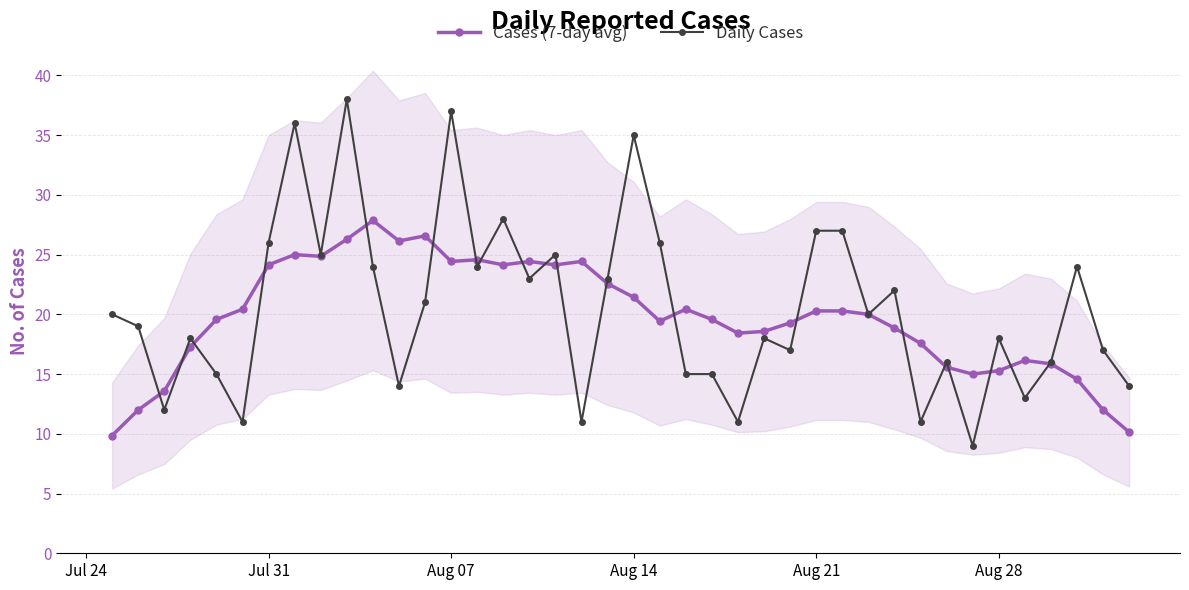

What is the lowest value of the Daily Cases series?

9.0